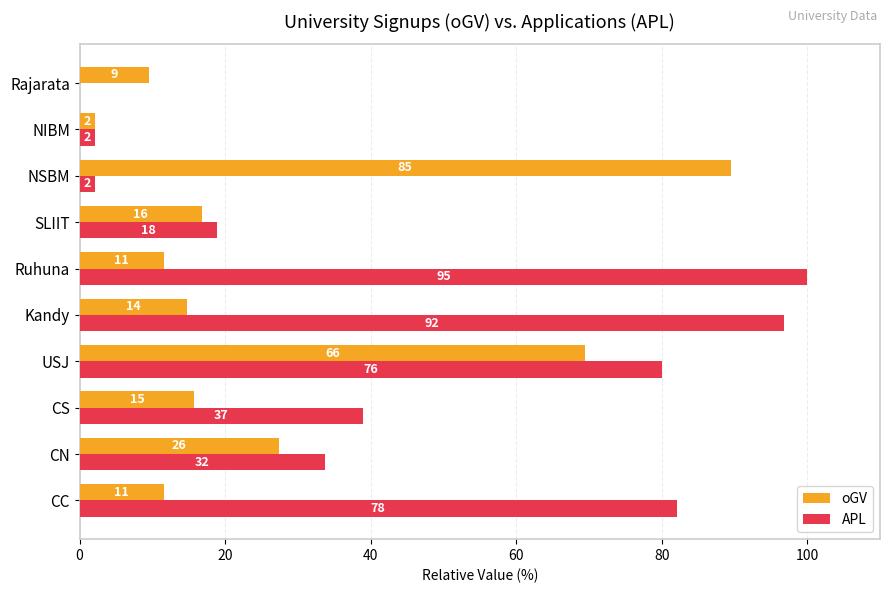

What is the difference between the maximum and minimum values in the APL series?

100.0